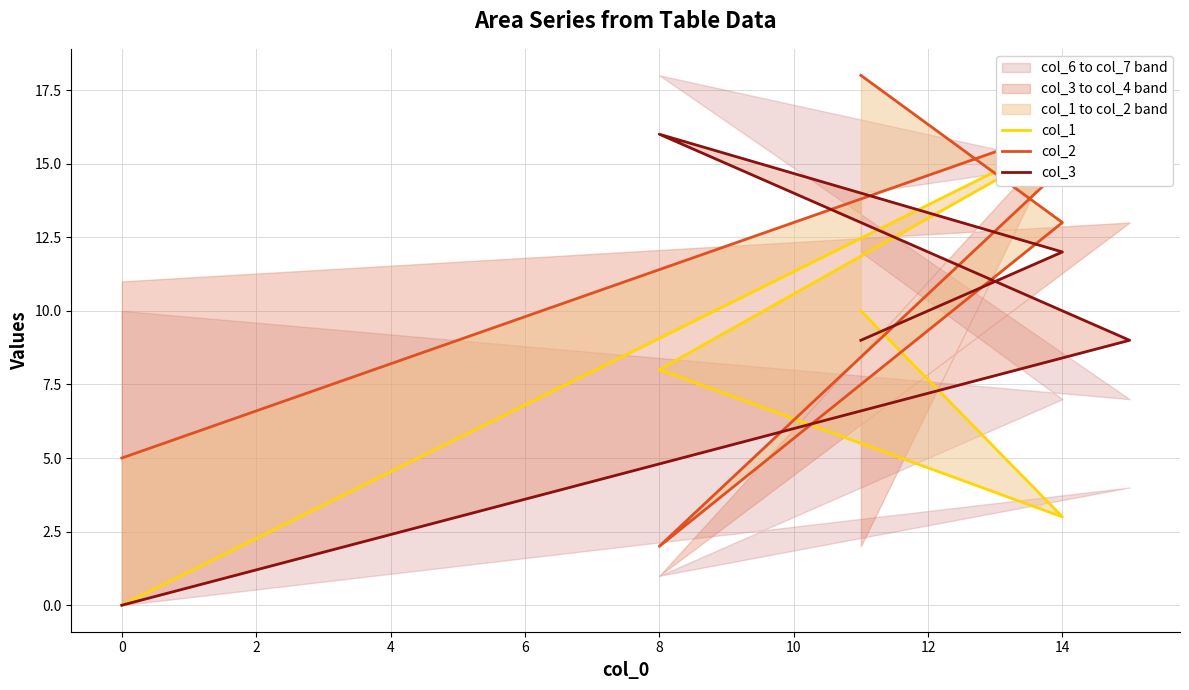

What is the maximum value shown in the chart?

18